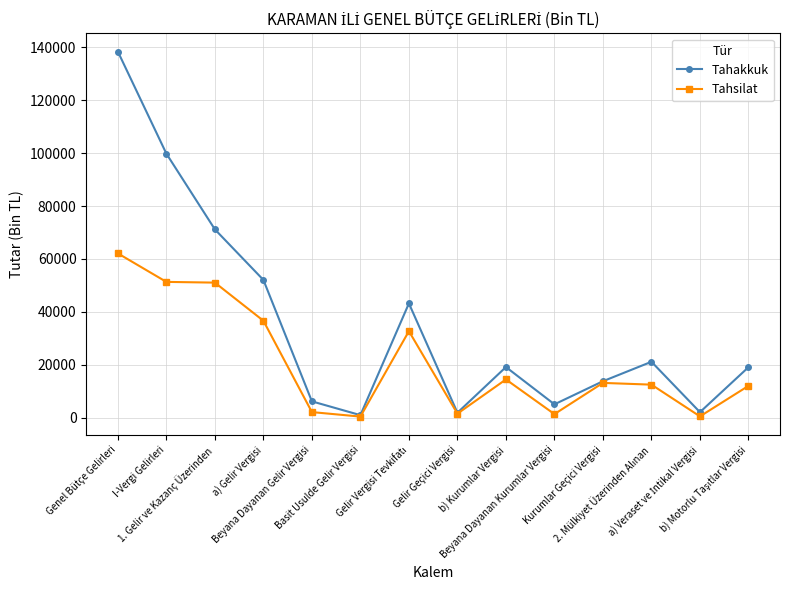

Is the value of Tahakkuk at Beyana Dayanan Gelir Vergisi greater than the value of Tahsilat at Beyana Dayanan Gelir Vergisi?

Yes